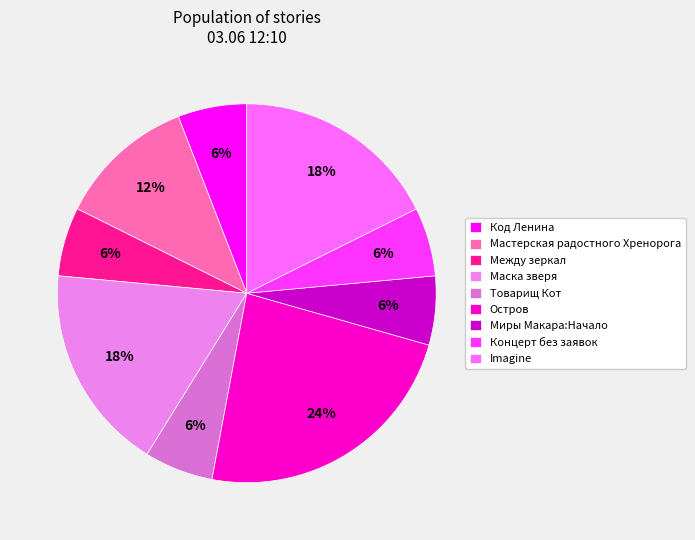

Does Маска зверя represent more than half of the total?

No